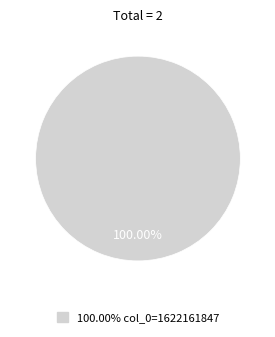

Does any single category account for the majority?

Yes